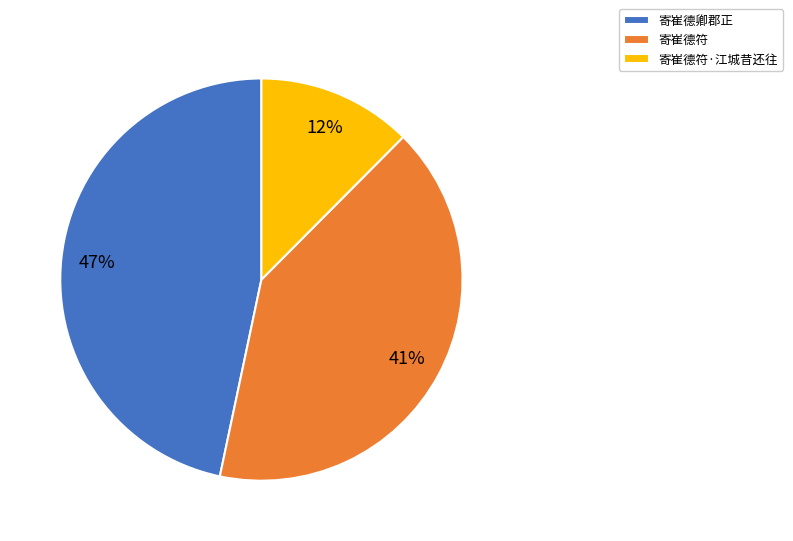

Rank the categories by value from highest to lowest.

寄崔德卿郡正, 寄崔德符, 寄崔德符·江城昔还往